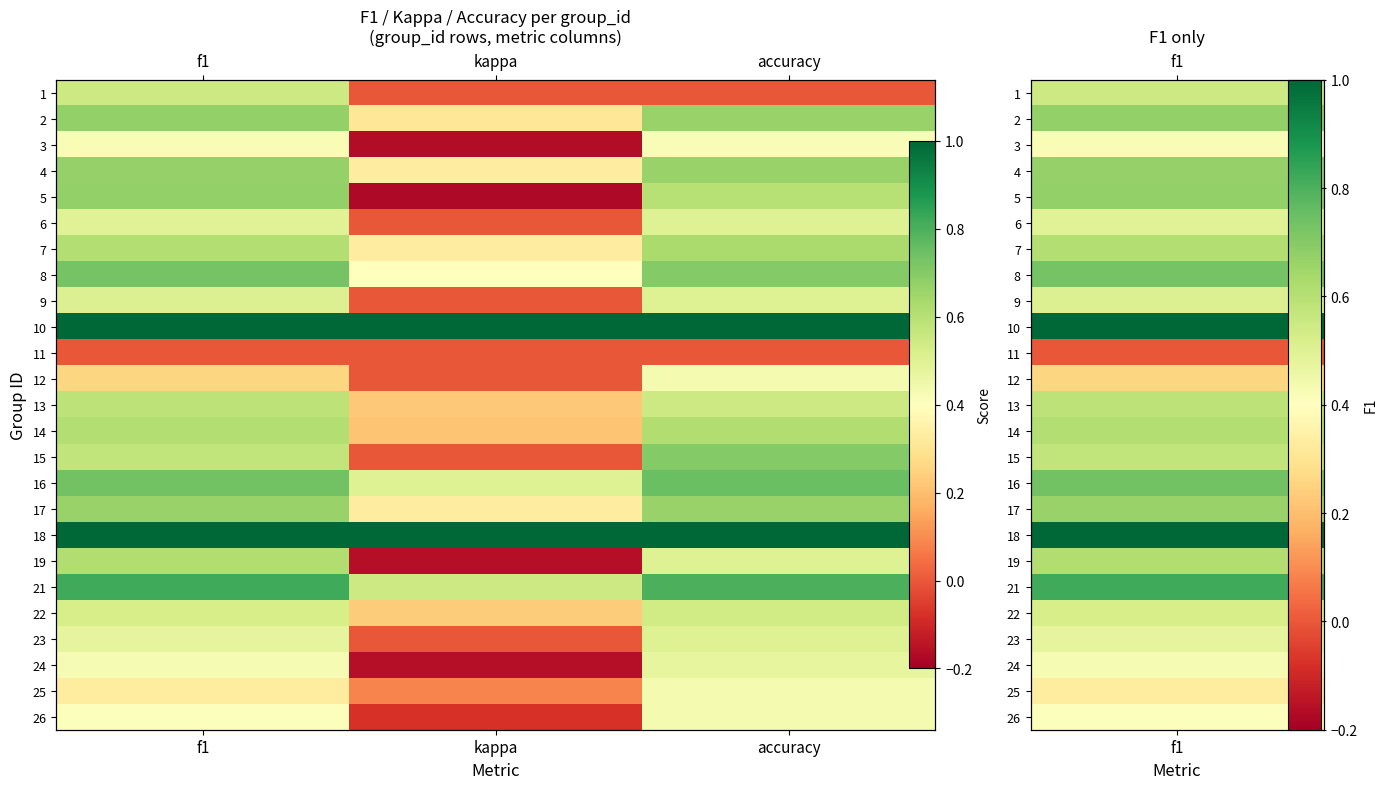

True or false: 26 has a value of 0.7 at f1.

False